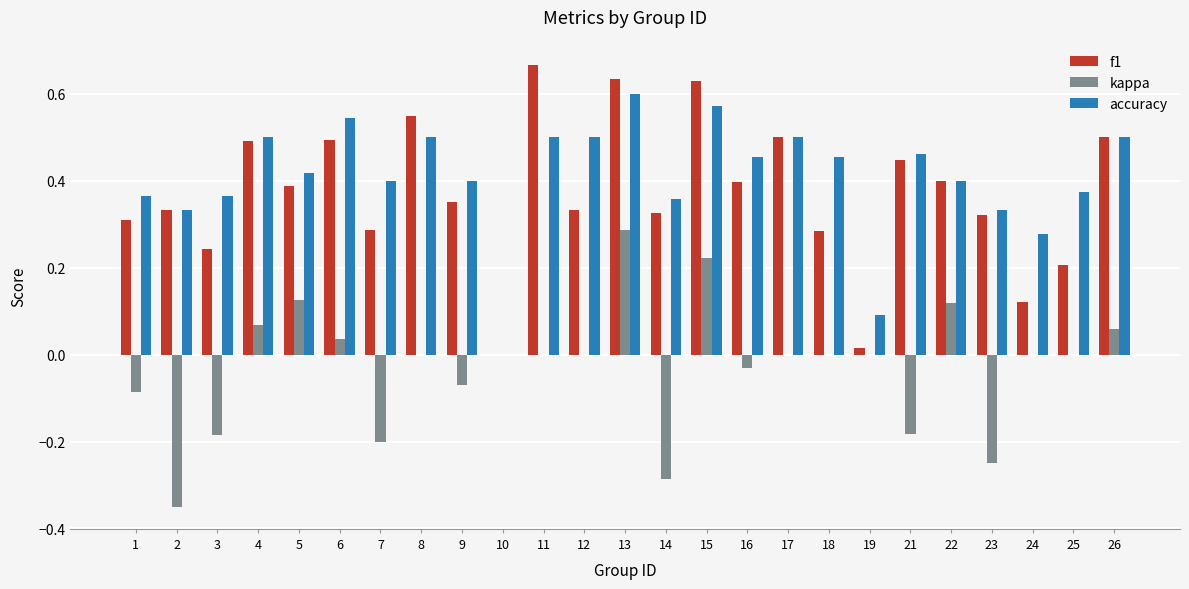

The f1 series shows 0.3 at 14. True or false?

True